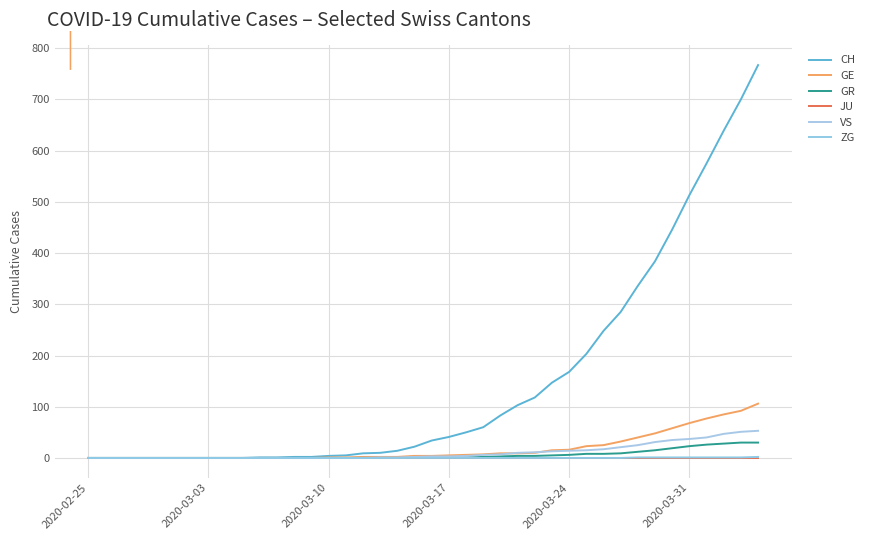

Reading left to right, transcribe all the data shown in this chart.

CH: 0	0	0	0	0	0	0	0	0	0	1	1	2	2	4	5	9	10	14	22	34	41	50	60	83	103	118	147	168	203	248	285	336	384	446	513	575	639	700	767
GE: 0	0	0	0	0	0	0	0	0	0	0	0	0	0	1	1	2	2	2	4	4	5	6	7	9	9	10	15	16	23	25	32	40	48	58	68	77	85	92	106
GR: 0	0	0	0	0	0	0	0	0	0	0	0	0	0	0	0	0	0	0	0	1	1	1	2	3	4	4	5	6	8	8	9	12	15	19	23	26	28	30	30
JU: 0	0	0	0	0	0	0	0	0	0	0	0	0	0	0	0	0	0	0	0	0	0	0	0	0	0	0	0	0	0	0	0	0	0	0	0	0	0	0	0
VS: 0	0	0	0	0	0	0	0	0	0	0	0	0	0	0	0	0	1	1	2	3	3	4	6	7	10	11	13	14	15	17	21	25	31	35	37	40	47	51	53
ZG: 0	0	0	0	0	0	0	0	0	0	0	0	0	0	0	0	0	0	0	0	0	0	0	0	0	0	0	0	0	0	0	0	1	1	1	1	1	1	1	2